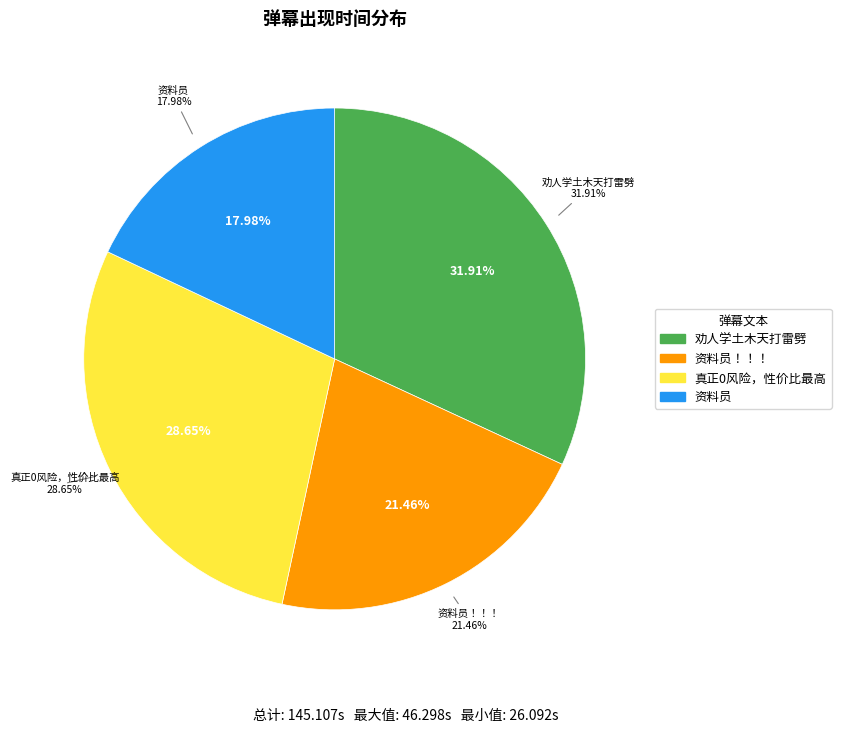

How many slices are in this pie chart?

4